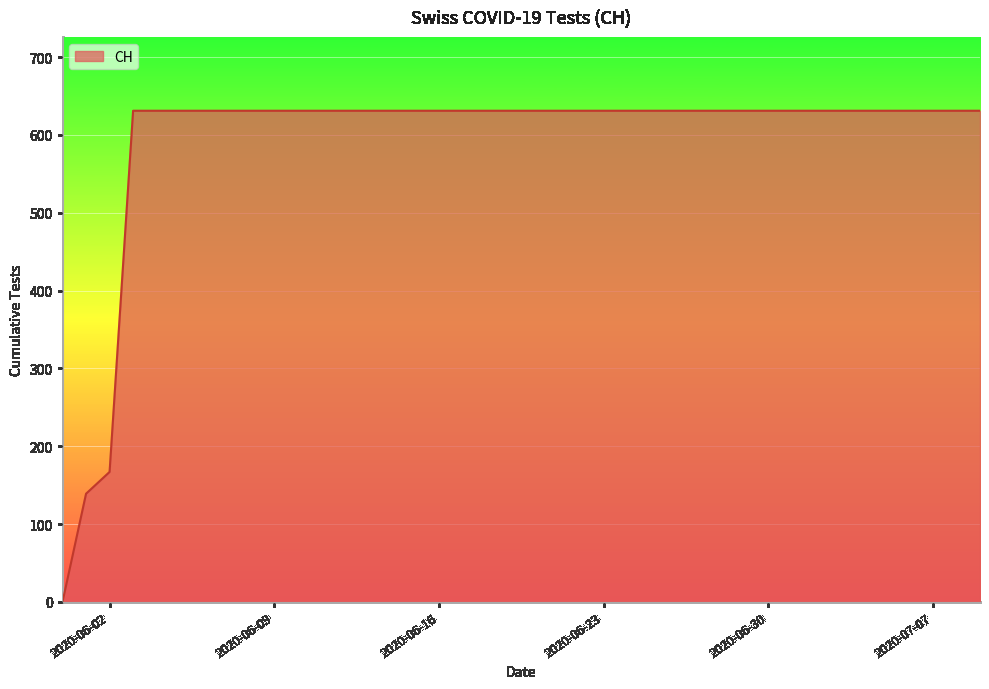

What is the difference between the maximum and minimum values?

631